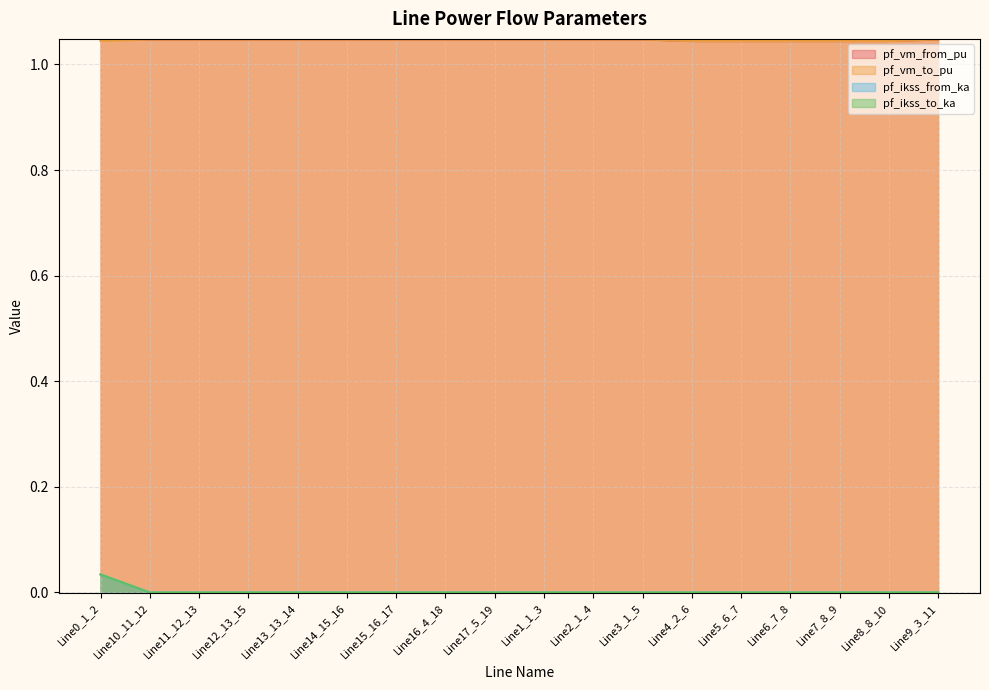

At which category does the chart reach its minimum across all series?

Line10_11_12